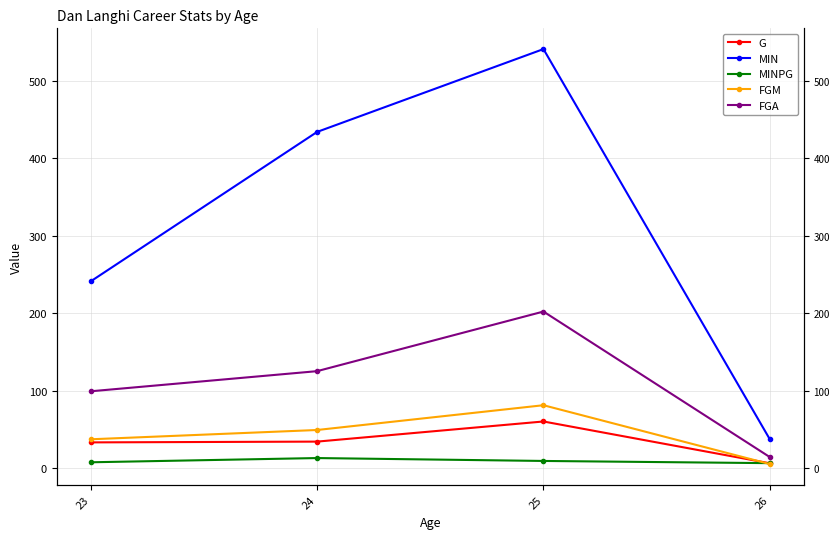

What is the average value of the MINPG series?

8.8